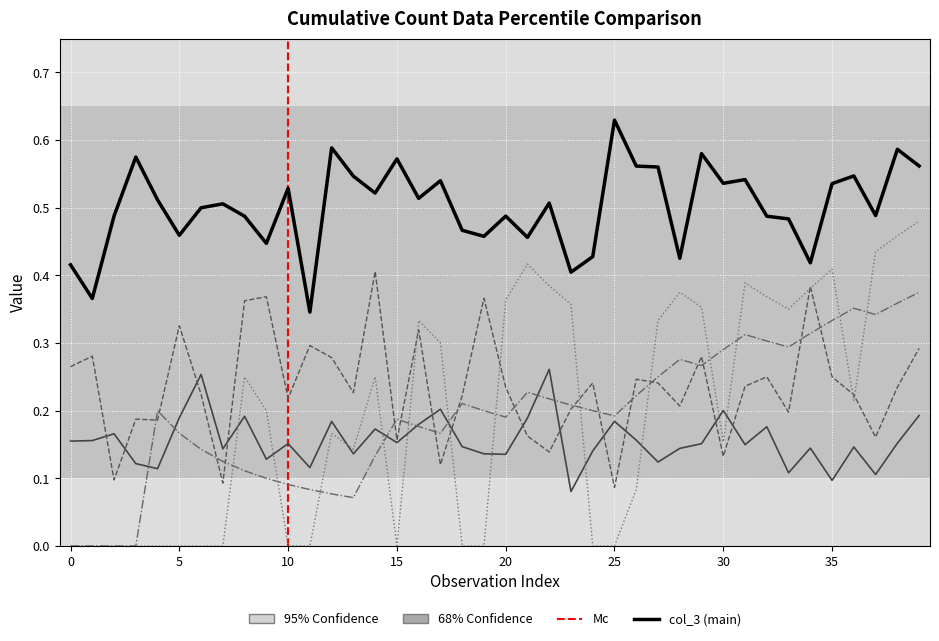

What is the label of the 38th point from the left?

37